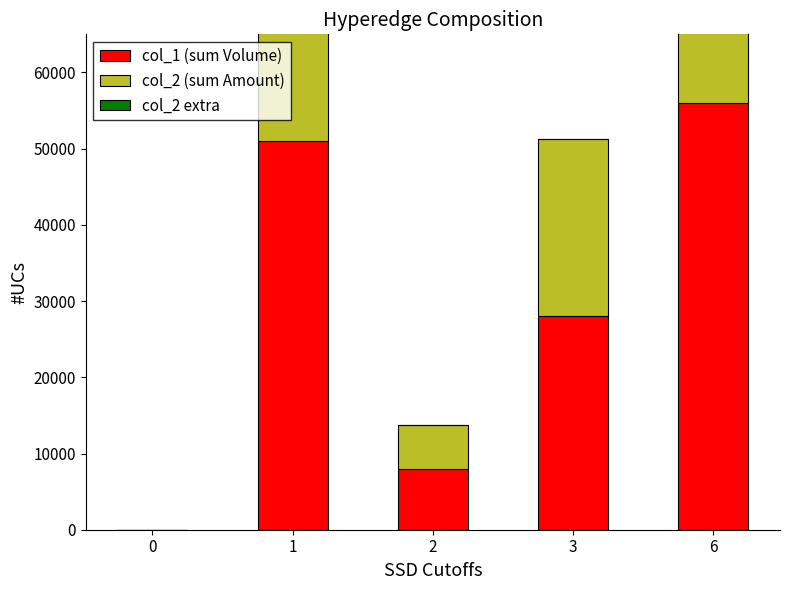

Reading left to right, list all the values displayed in this chart.

col_1 (sum Volume): 0	51000	8000	28000	56000
col_2 (sum Amount): 0	45900	5720	23270	45560
col_2 extra: 0	0	0	0	0